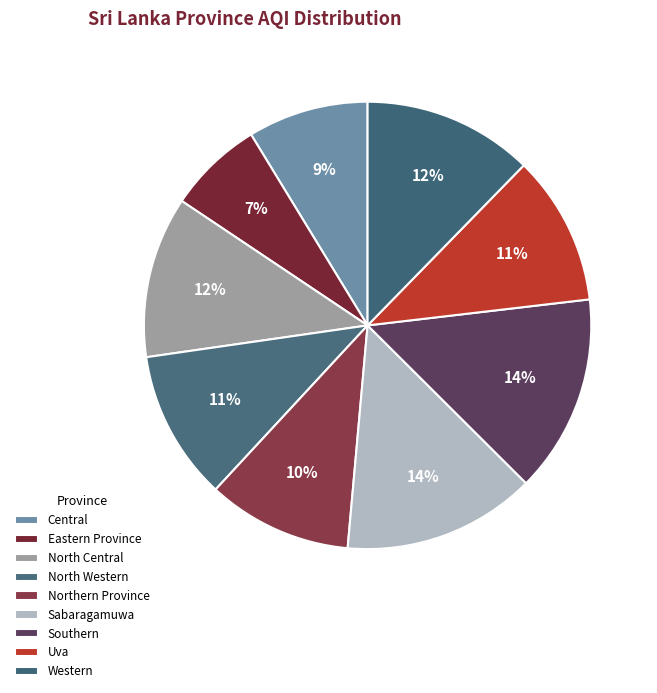

To the nearest percent, what is the difference between the Uva and North Central slice percentages?

1%